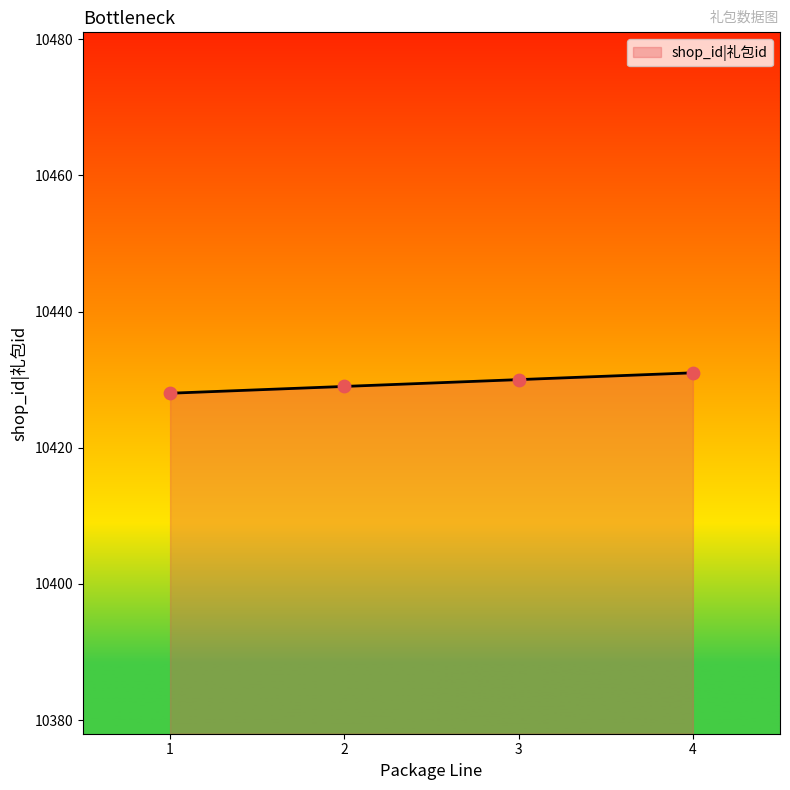

What is the change in value from 1 to 4?

+3